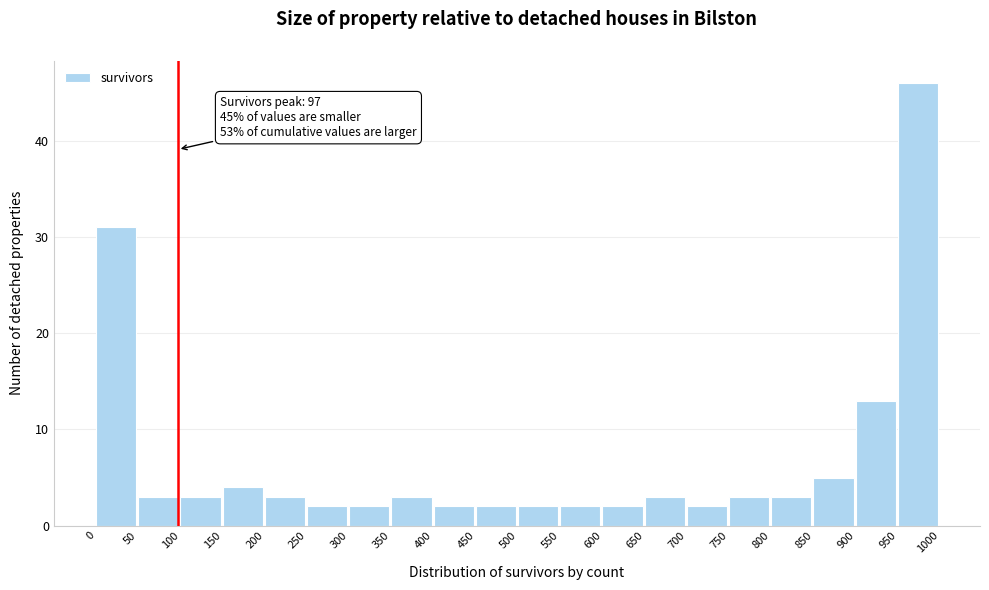

Over which range of the x-axis is the bar tallest?

950 to 1000